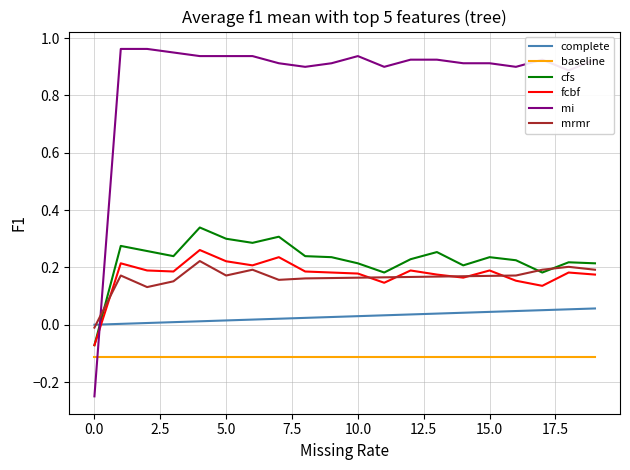

What is the sum of all cfs values?

4.6